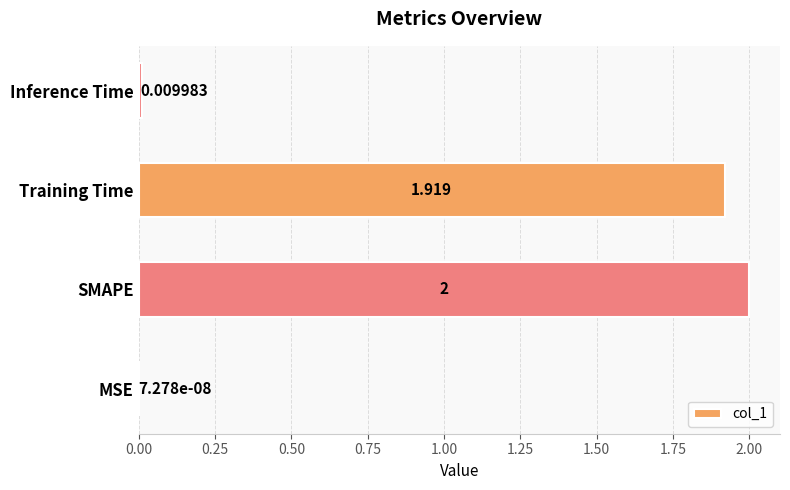

Between Inference Time and SMAPE, which is larger?

SMAPE